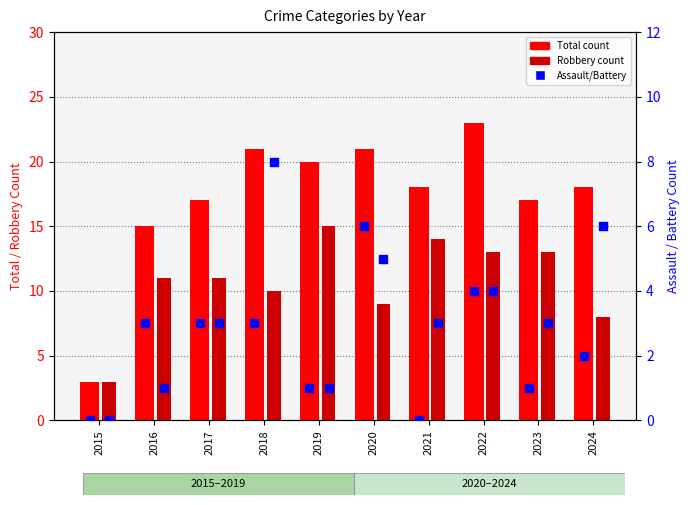

Which series has the largest Y range (max minus min)?

Total count